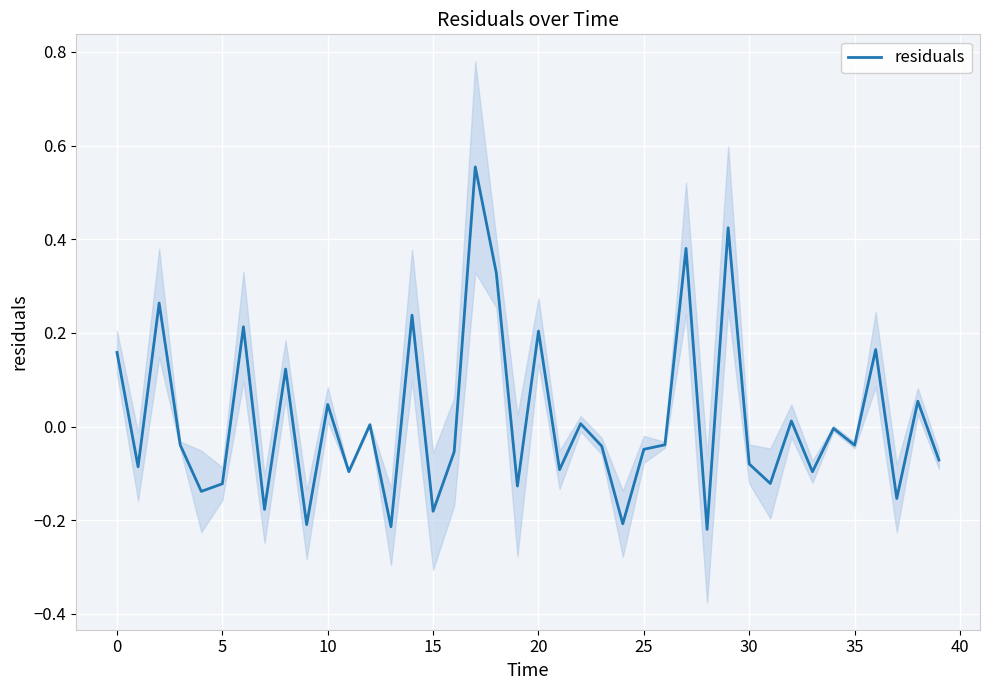

What is the difference between the values at 19 and 34?

0.1